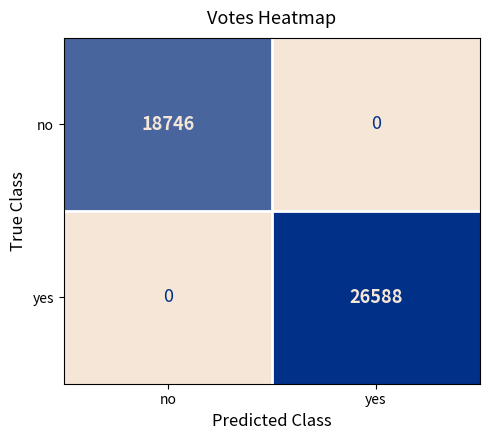

Reading left to right, list all the values displayed in this chart.

no: no=18746	yes=0
yes: no=0	yes=26588